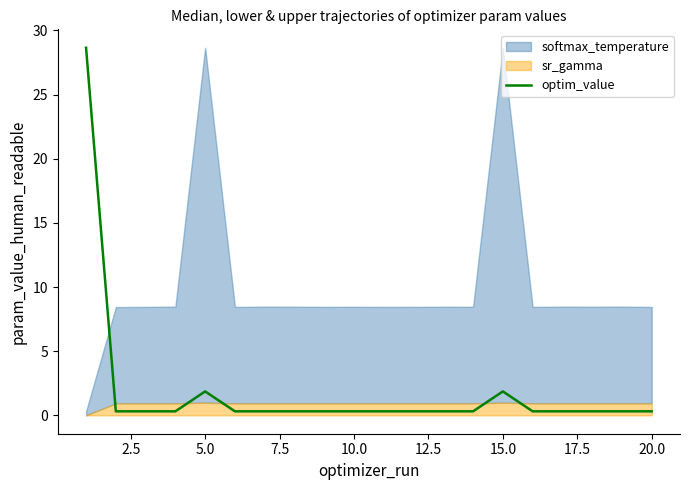

What is the highest value of the optim_value series?

28.7